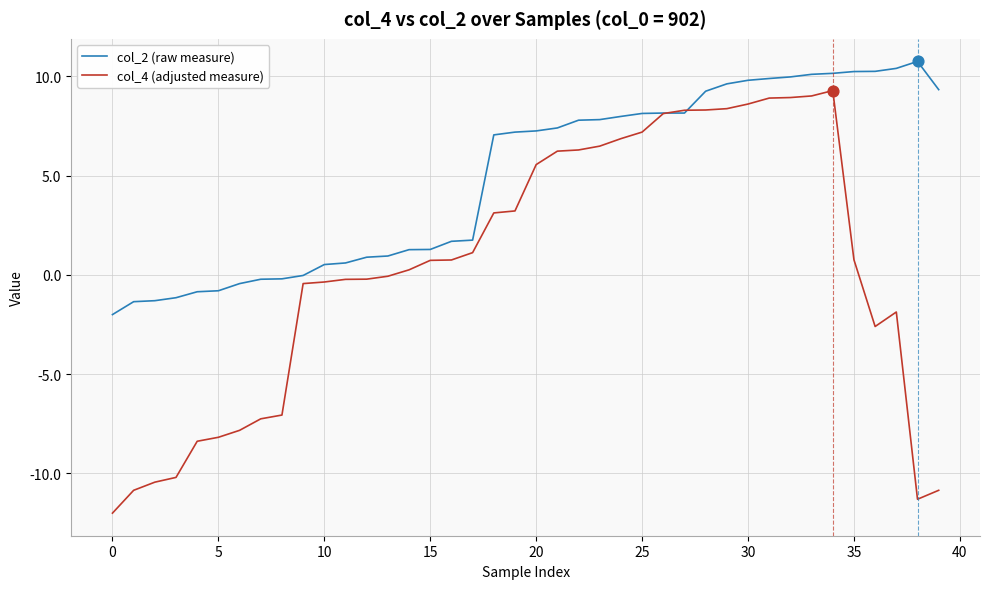

Rank the series by their average value, from lowest to highest.

col_4 (adjusted measure), col_2 (raw measure)